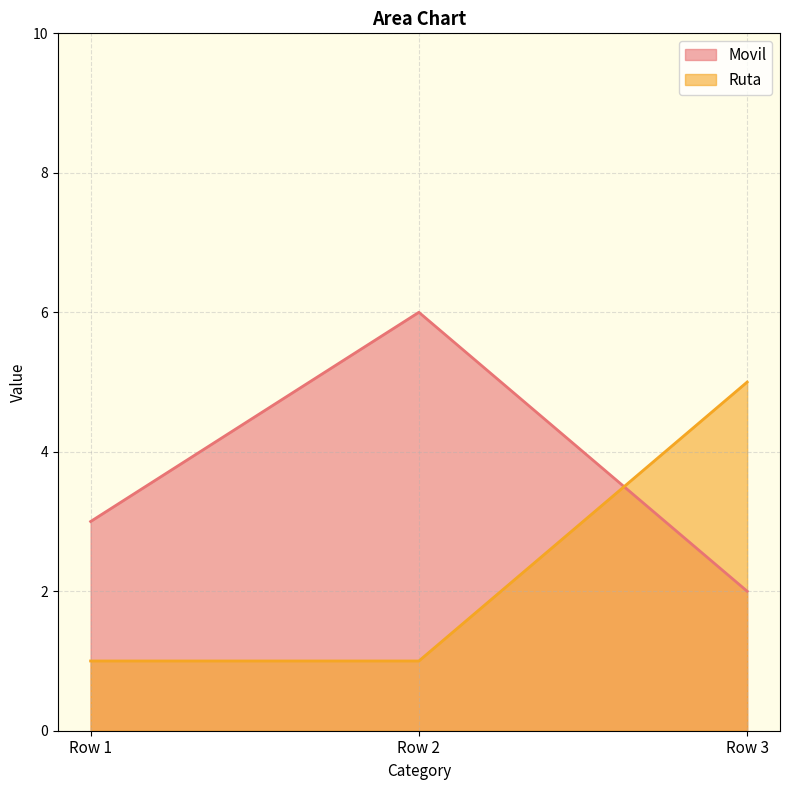

At which label does Ruta reach its peak?

Row 3